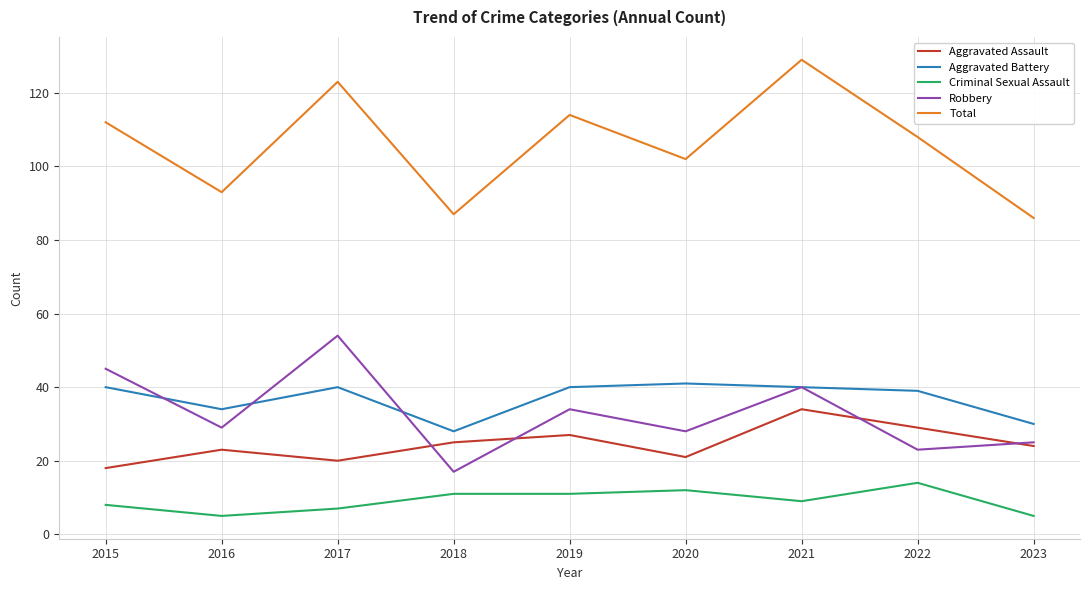

Which series has the largest total across all categories?

Total